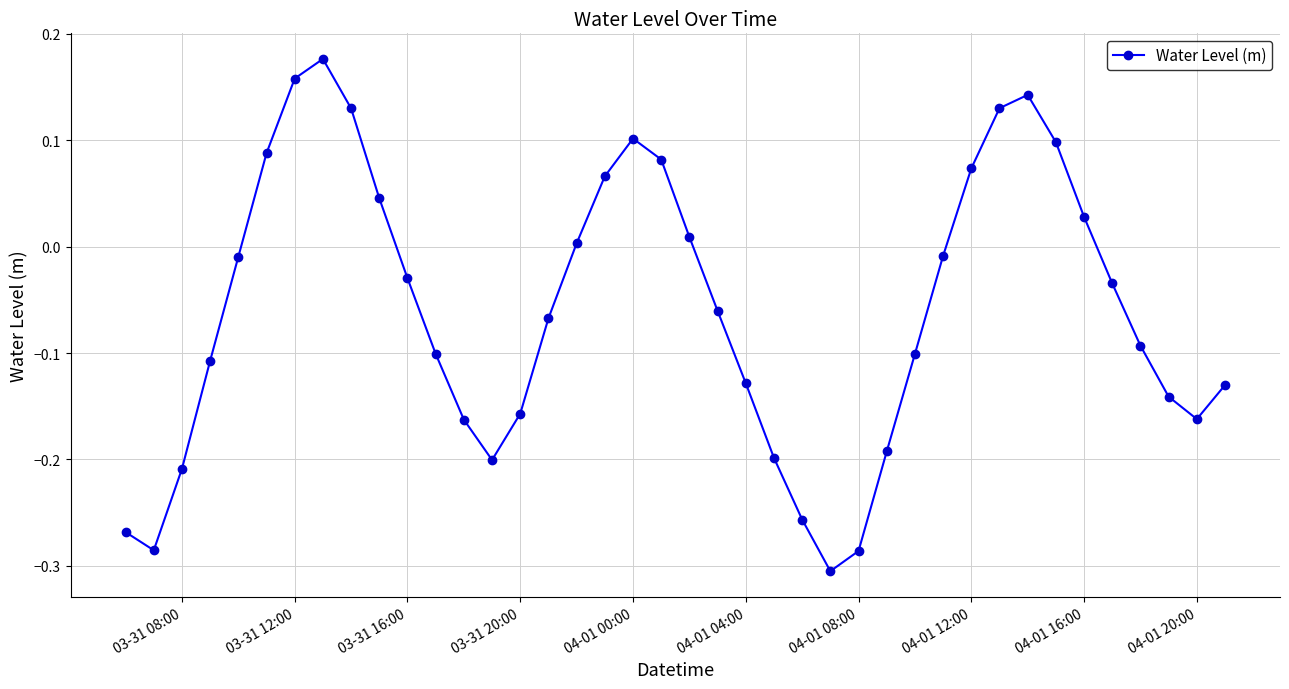

True or false: there are more than 1 points higher than both neighbors.

True